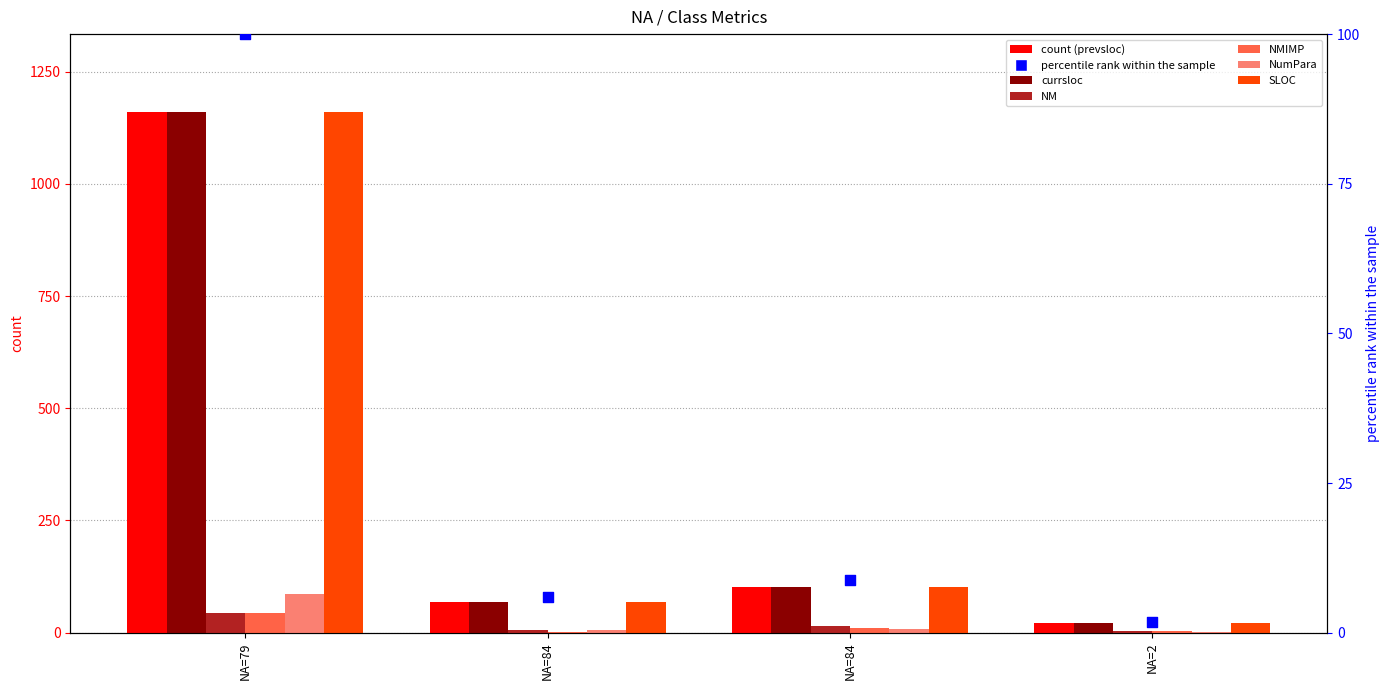

Is the value of currsloc at NA=79 greater than the value of prevsloc at NA=2?

Yes